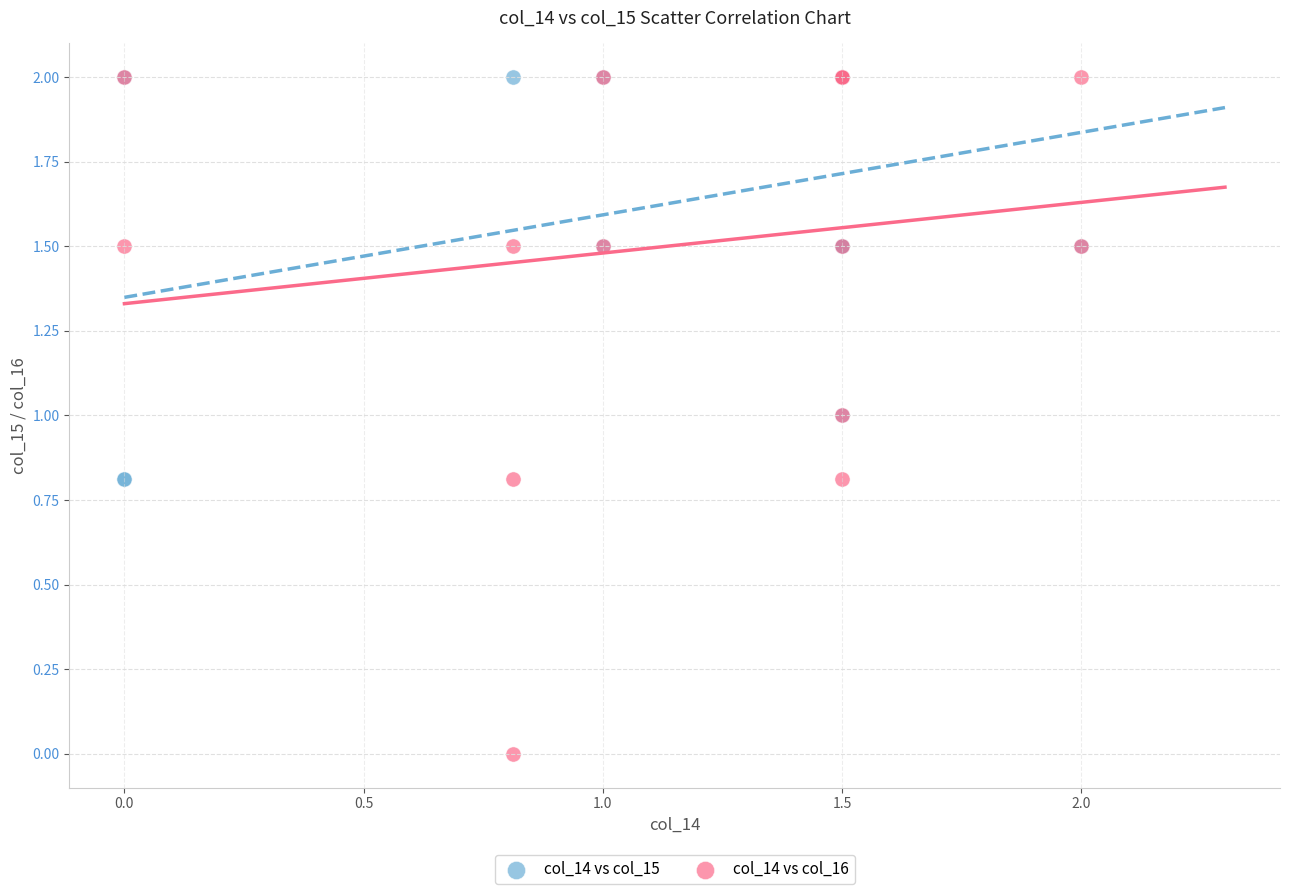

Which series reaches the minimum Y coordinate?

col_14 vs col_16